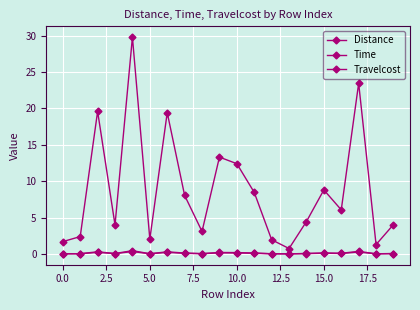

True or false: Distance and Travelcost intersect in this chart.

False